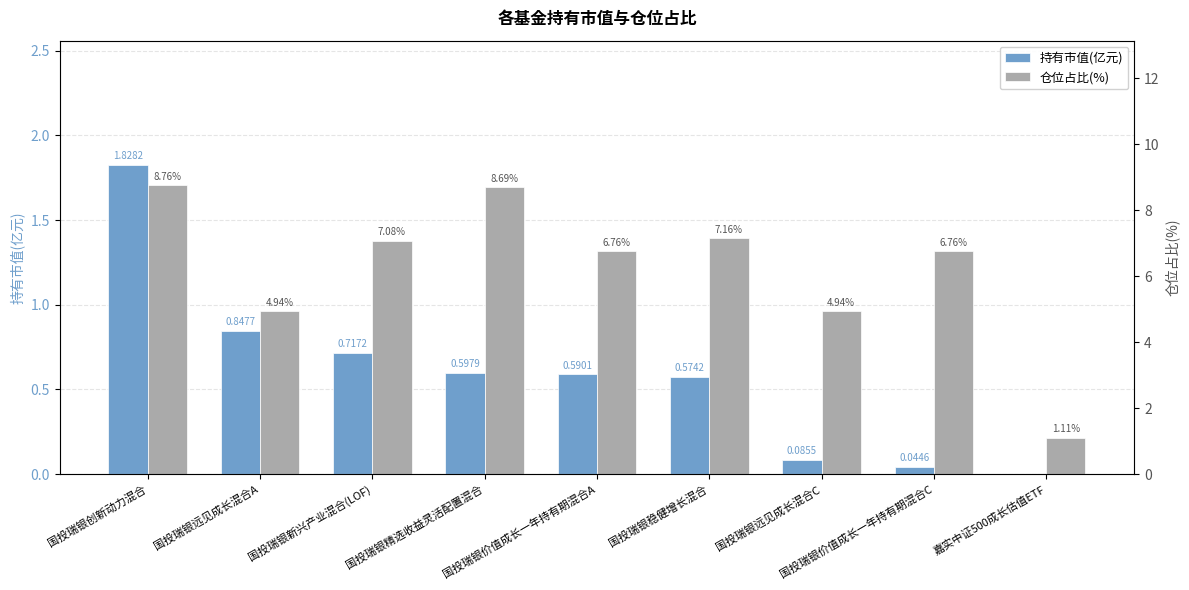

Which category has the lowest value in the 仓位占比(%) series?

嘉实中证500成长估值ETF